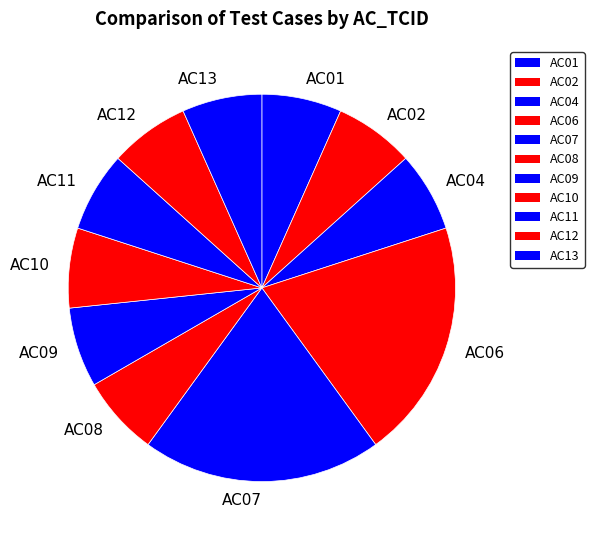

True or false: AC02 accounts for 7% of the total.

True